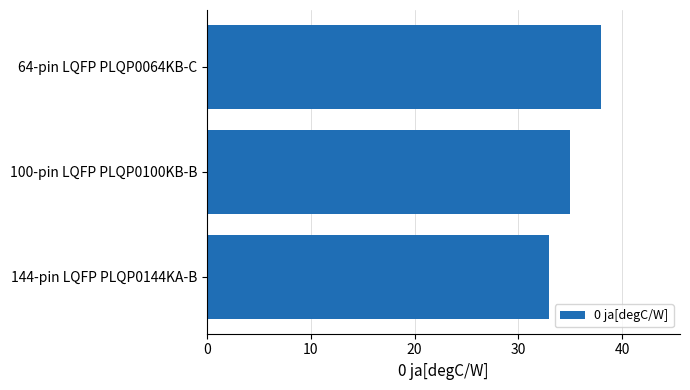

True or false: the data shows 67 at 64-pin LQFP PLQP0064KB-C.

False